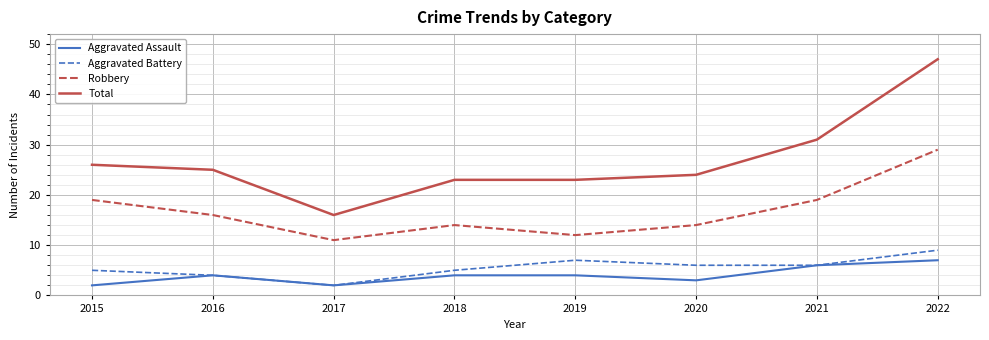

What is the difference between the second highest and second lowest values in the Aggravated Battery series?

3